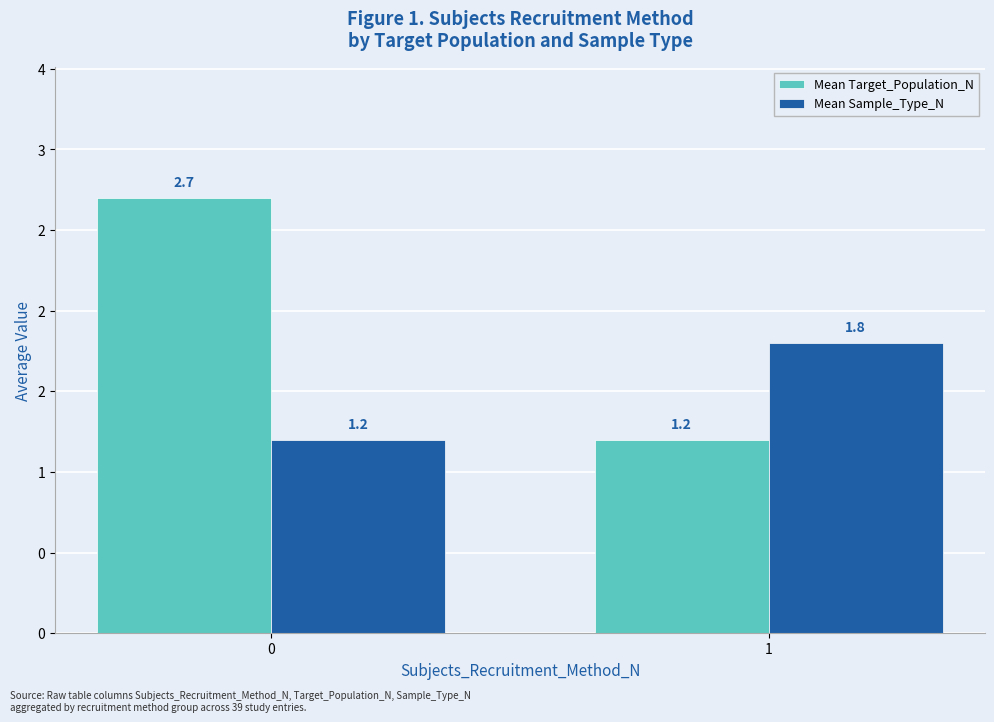

List the series in order of their overall mean, lowest first.

Mean Sample_Type_N, Mean Target_Population_N